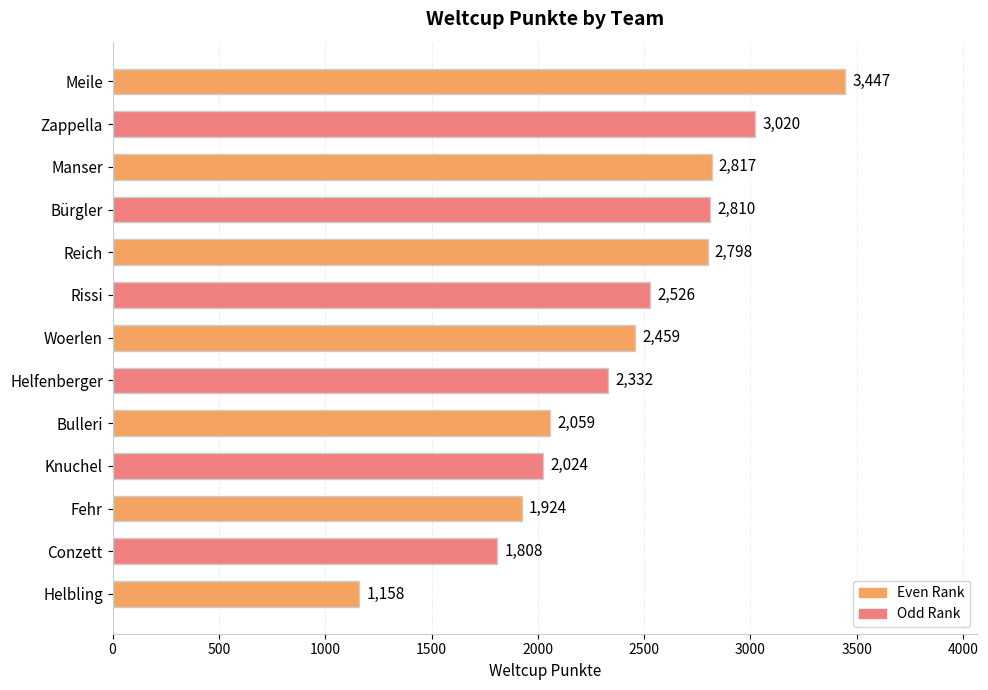

Rank the categories by value from lowest to highest.

Helbling, Conzett, Fehr, Knuchel, Bulleri, Helfenberger, Woerlen, Rissi, Reich, Bürgler, Manser, Zappella, Meile